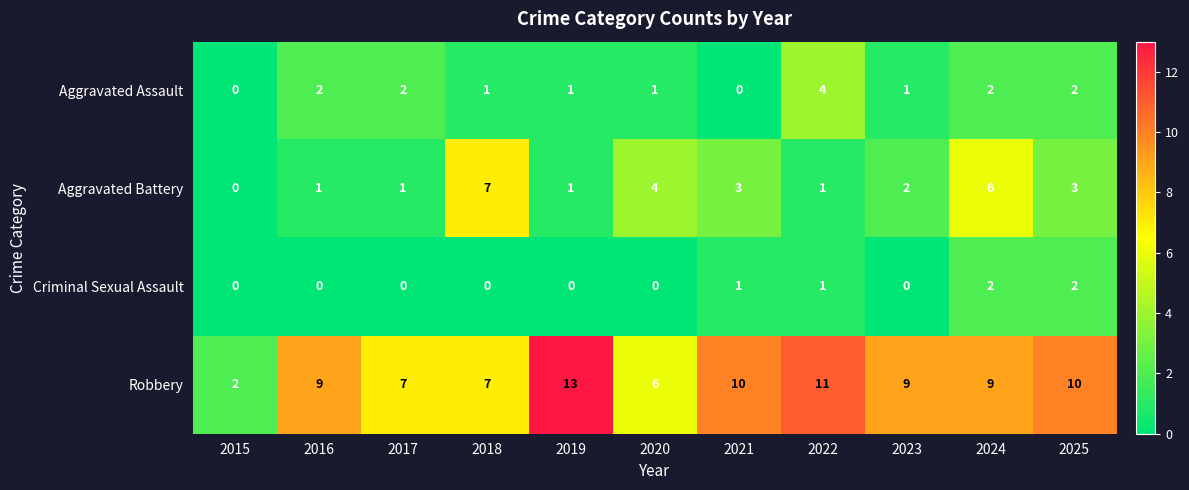

What is the sum of the Aggravated Battery values at 2021 and 2020?

7